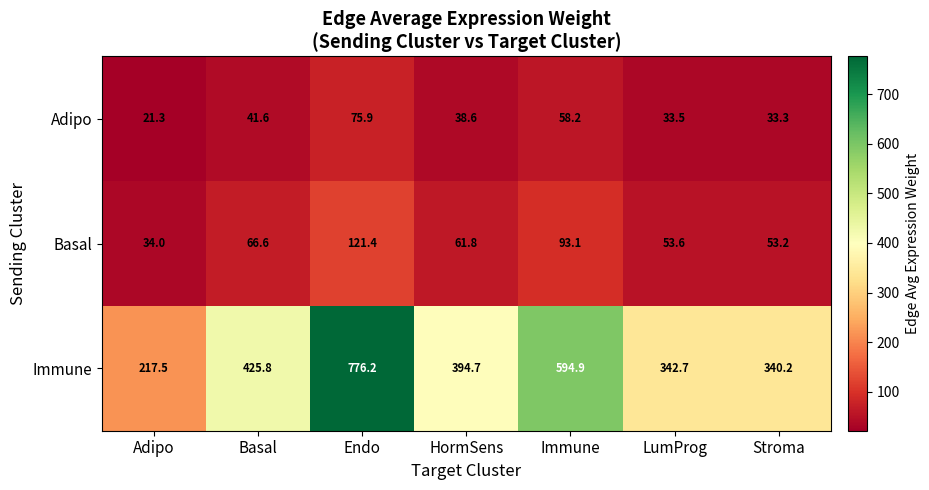

Count the number of categories in the chart.

7